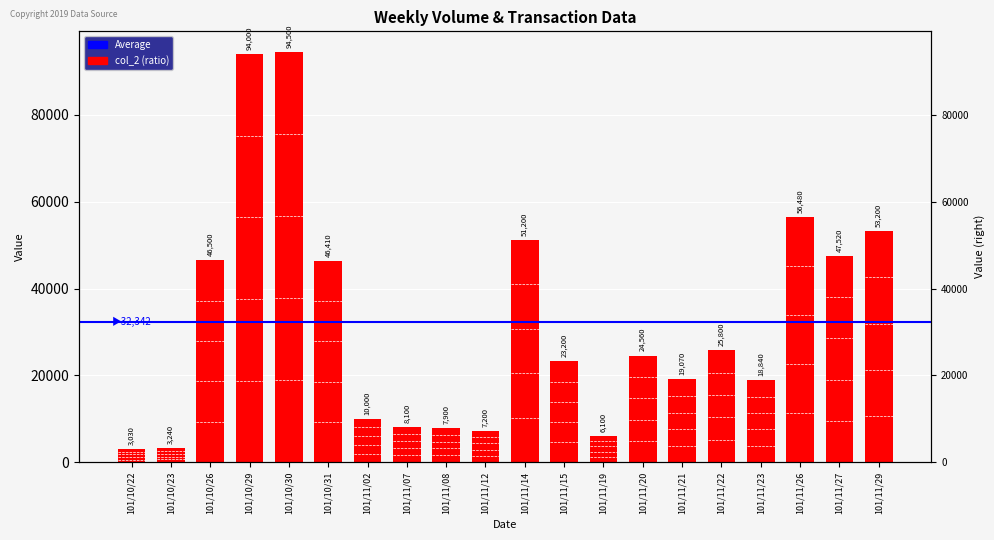

How many data points are above 24560?

9